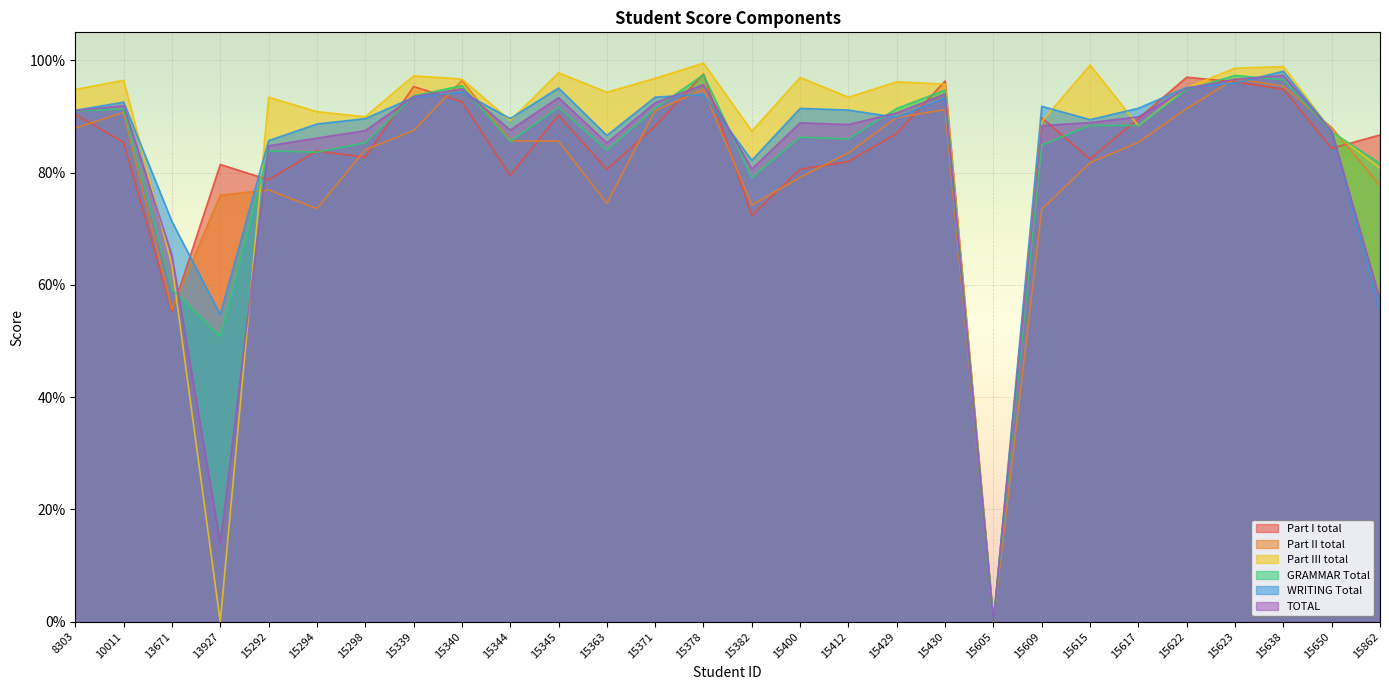

How many values in Part I total are above zero?

27